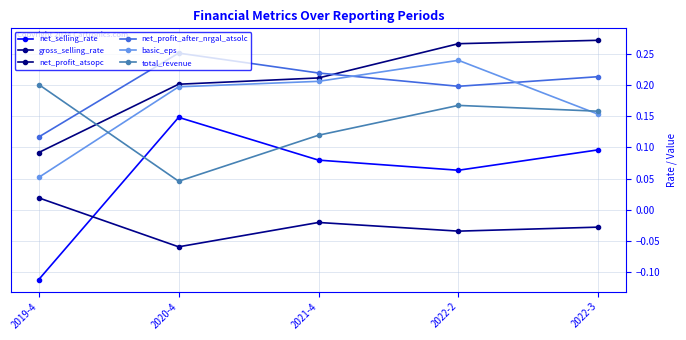

What is the total value across all series at 2019-4?

0.4